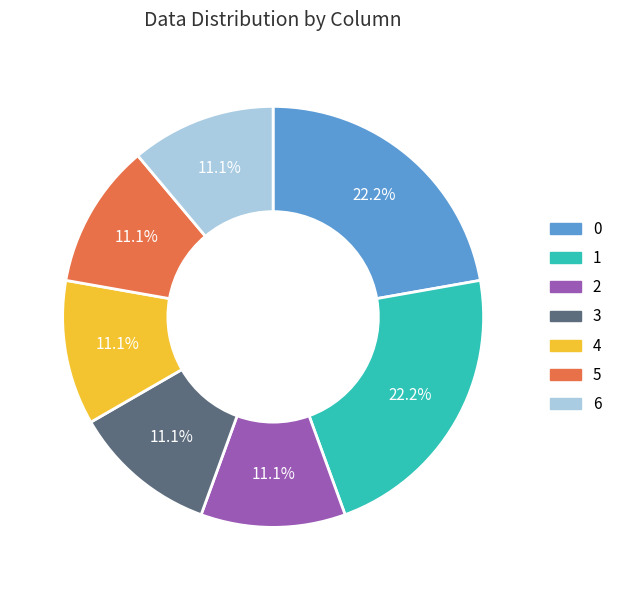

How much of the chart is everything except 0?

77.8%